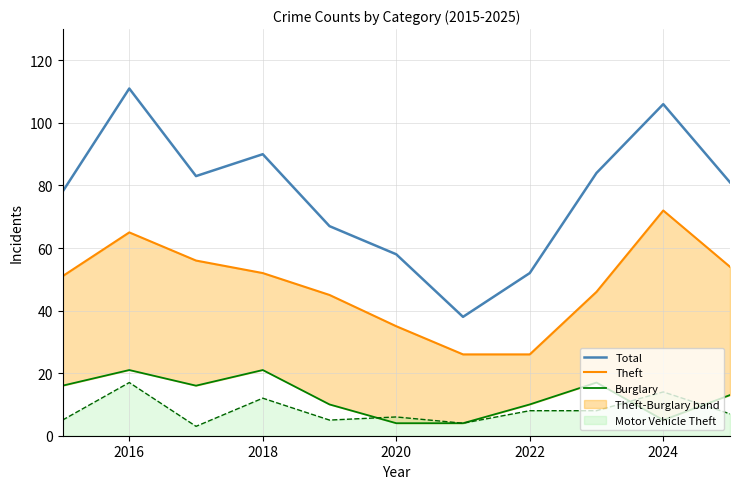

What is the lowest value of the Total series?

38